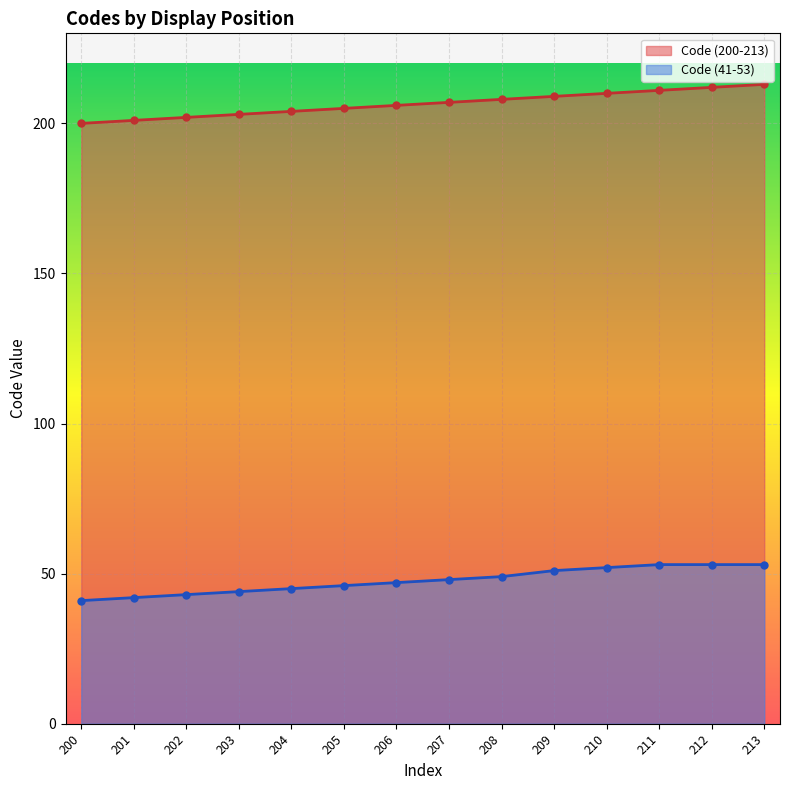

How many lines are shown in the chart?

2